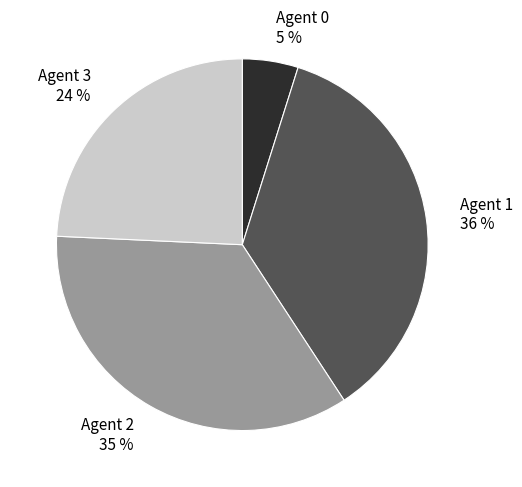

How many slices are in this pie chart?

4